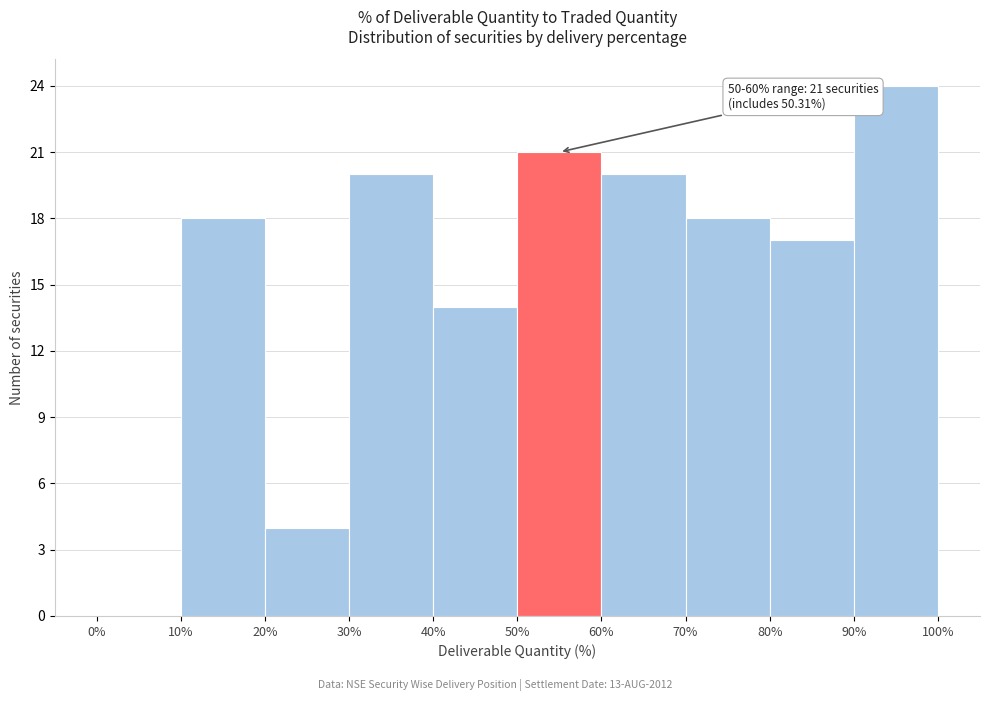

Which range on the x-axis has the tallest bar?

90% to 100%